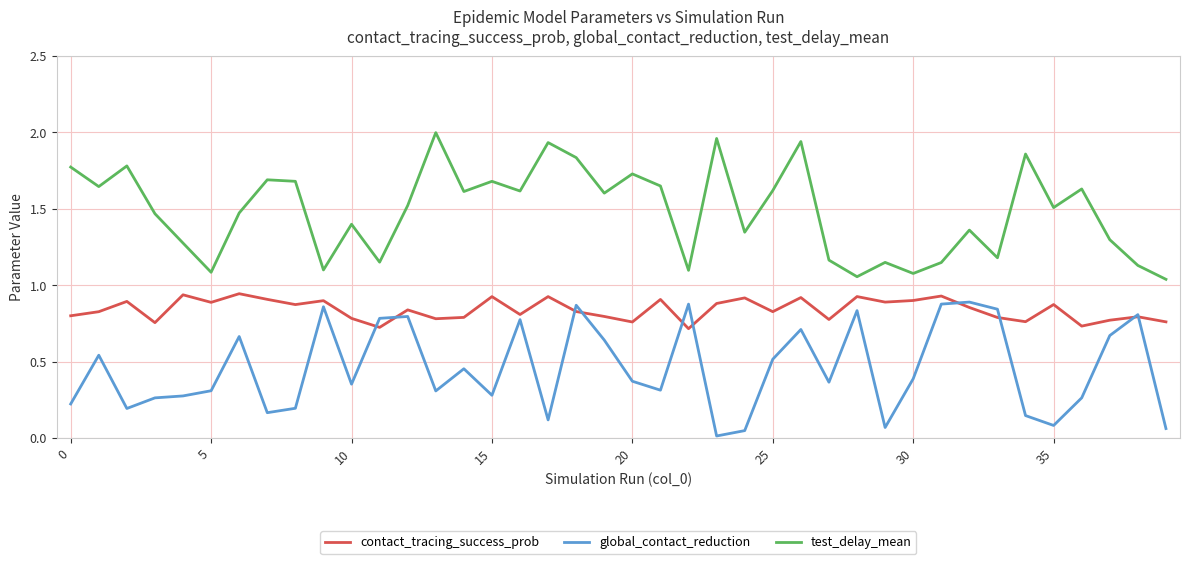

True or false: contact_tracing_success_prob and test_delay_mean cross at least once.

False